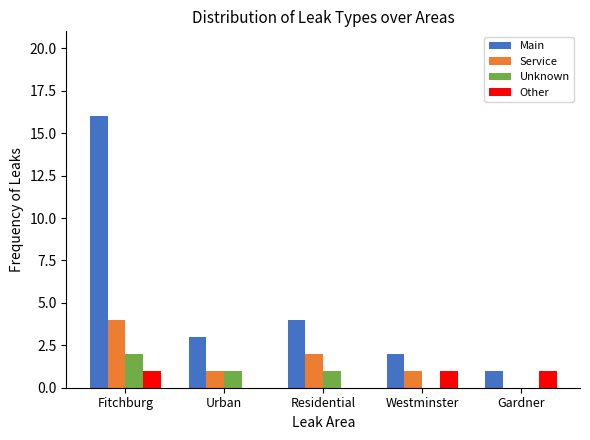

Read the Main value at Urban.

3